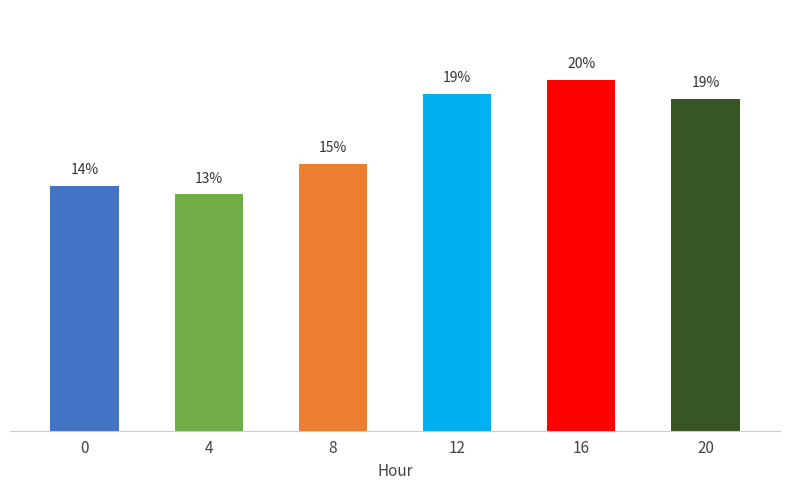

Reading right to left, extract all data points from this chart.

18.8	19.8	19.1	15.1	13.4	13.8